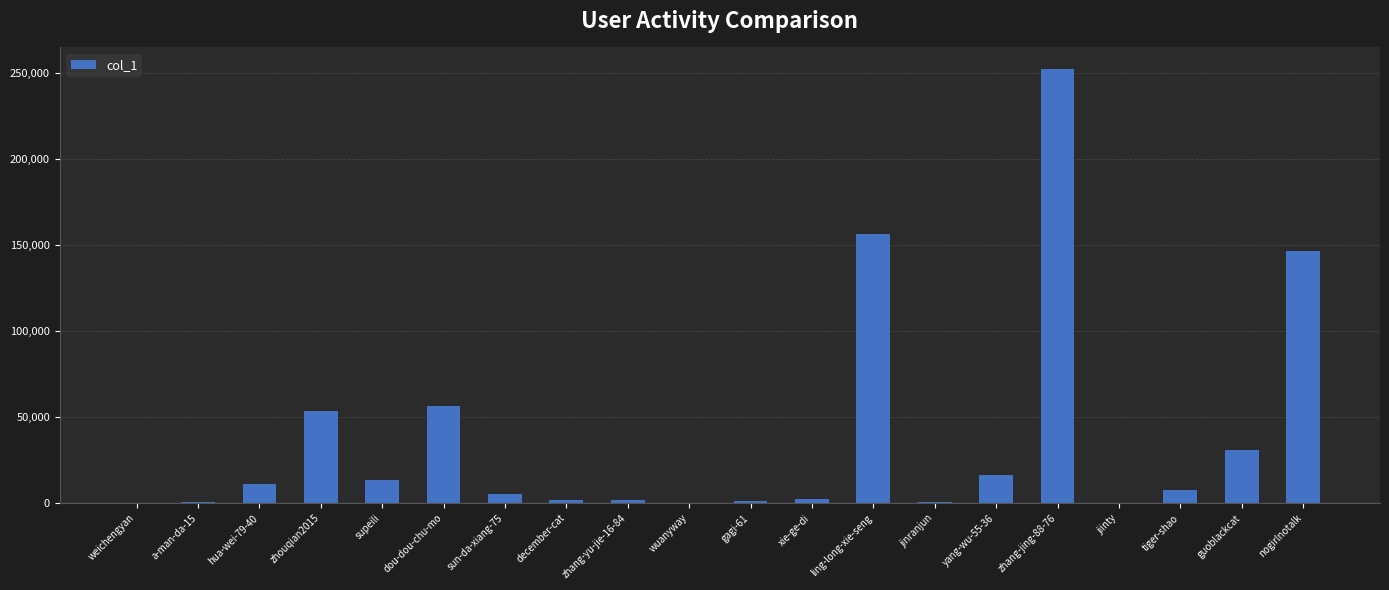

The value at yang-wu-55-36 is 16156. True or false?

True